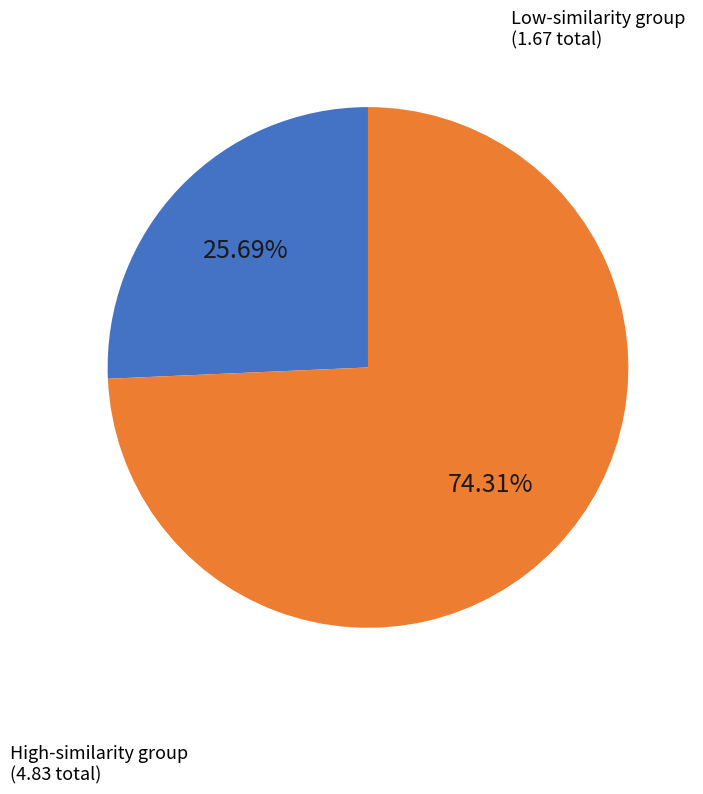

How many segments does this pie chart have?

2